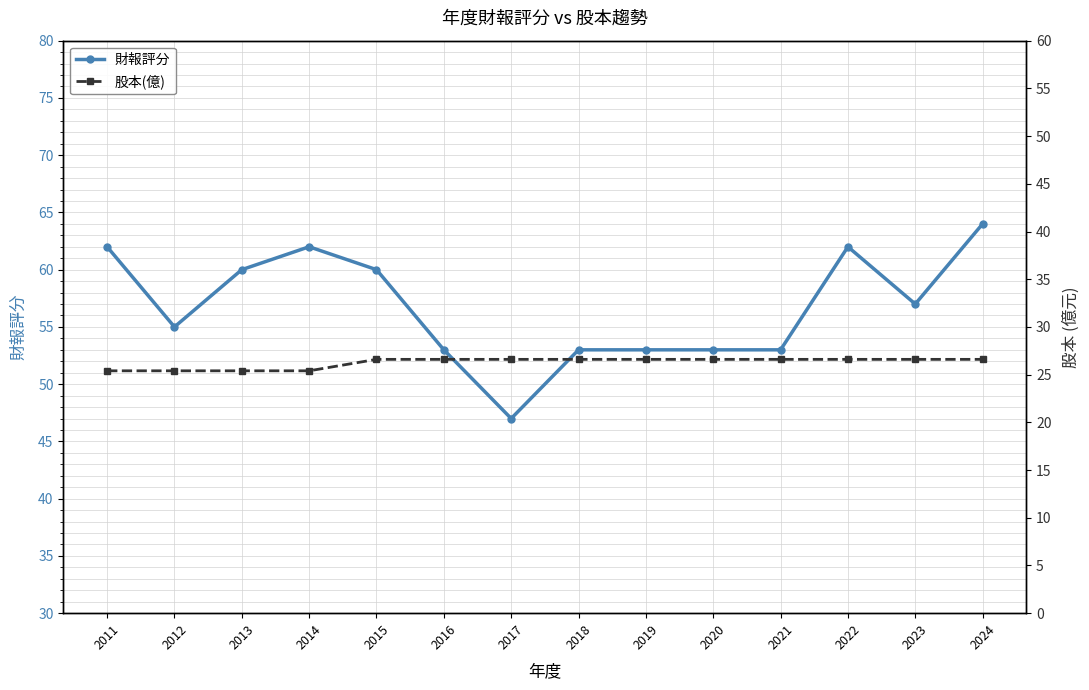

What is the difference between the highest and lowest values at 2018?

26.4